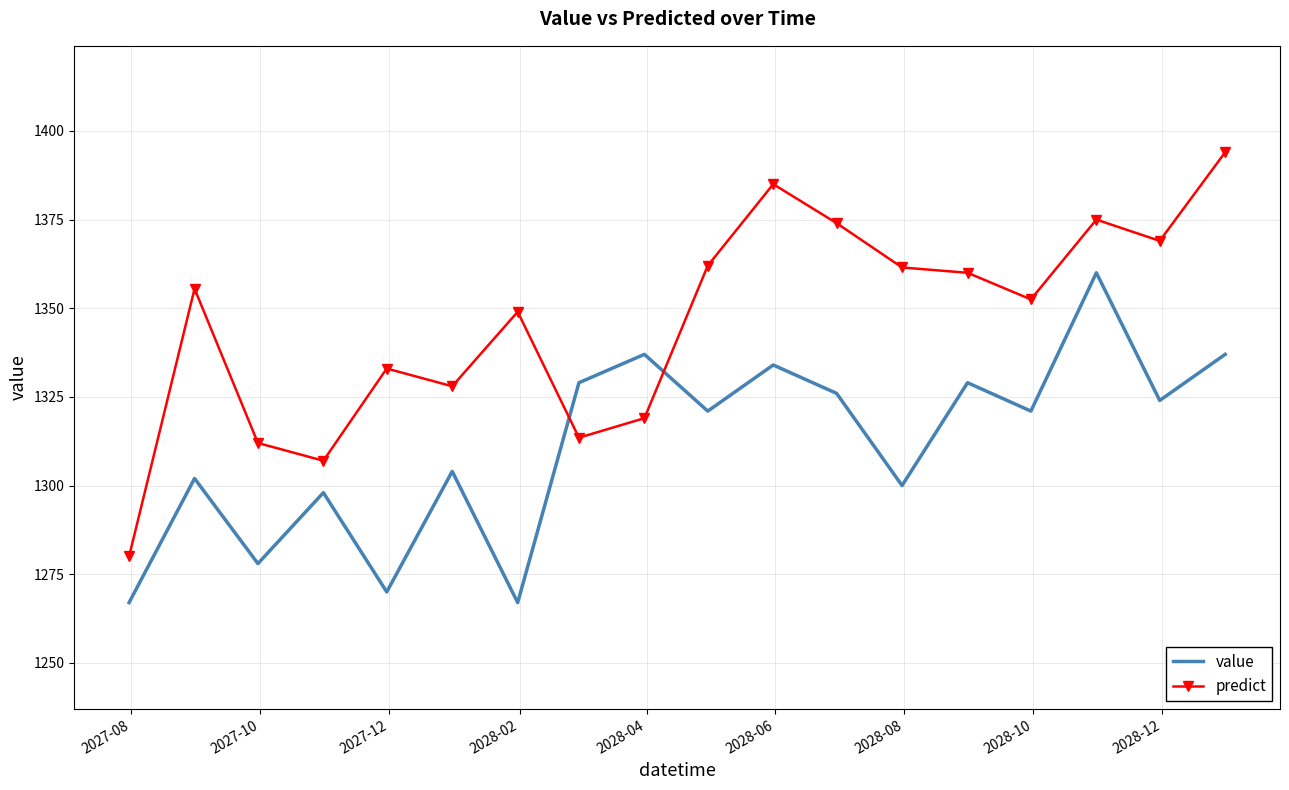

What is the minimum value for value?

1267.0